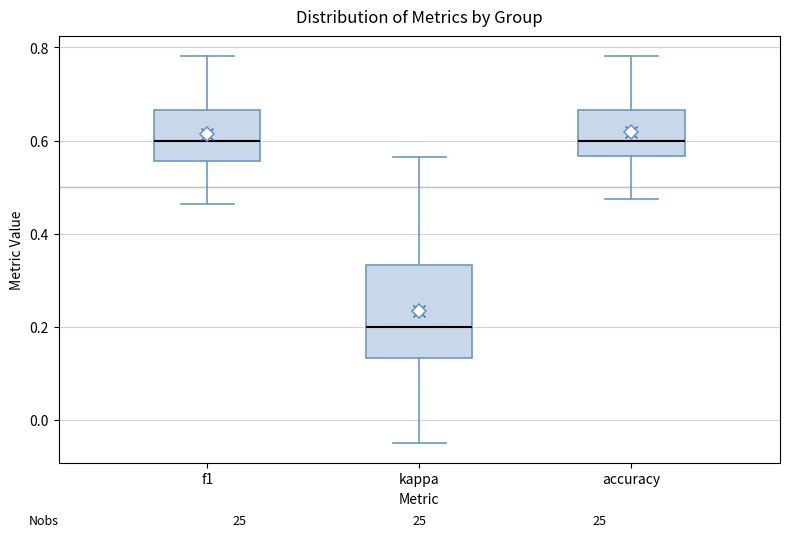

Reading left to right, read every box against the y-axis: the position of its median line, the range the box covers, and the ends of its whiskers. The values are not printed on the chart, so give them approximately, as read against the axis.

f1: median 0.60, box 0.56 to 0.66, whiskers 0.46 to 0.78
kappa: median 0.20, box 0.14 to 0.34, whiskers -0.04 to 0.56
accuracy: median 0.60, box 0.56 to 0.66, whiskers 0.48 to 0.78